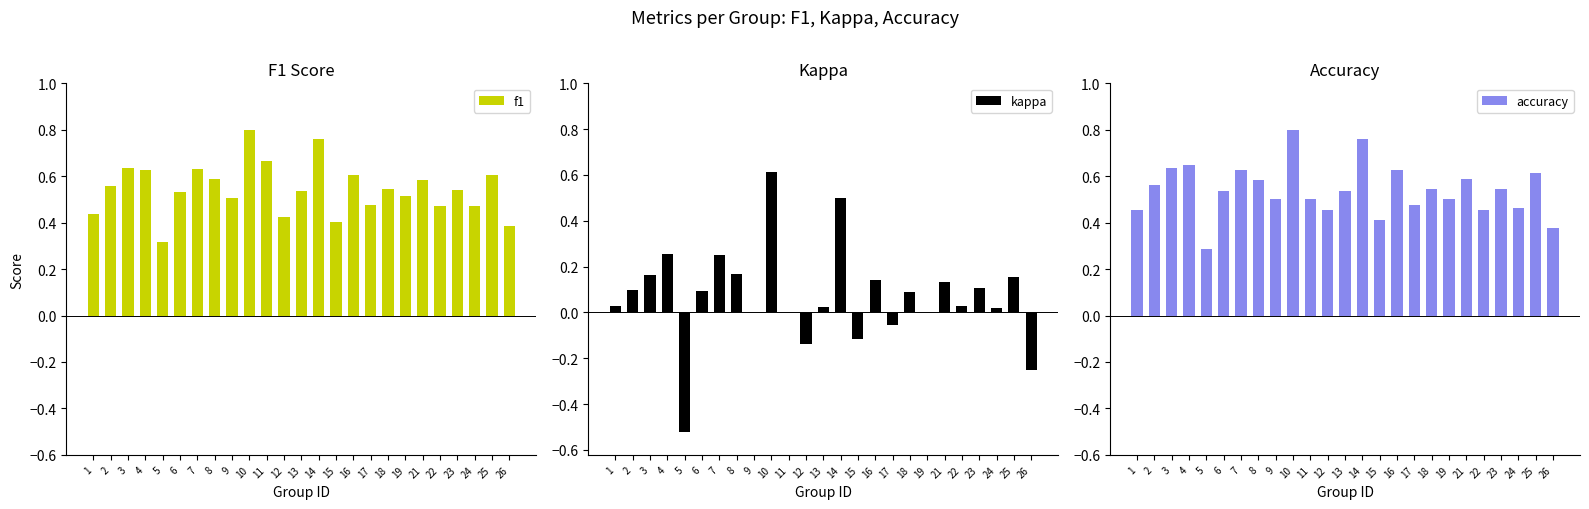

At how many categories does at least one series exceed 0?

25